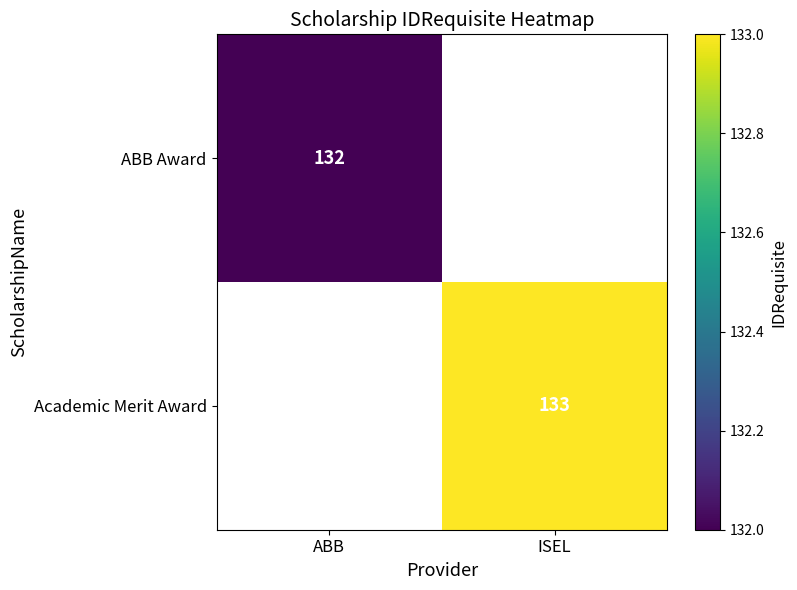

The value of ABB Award at ABB is 132. True or false?

True